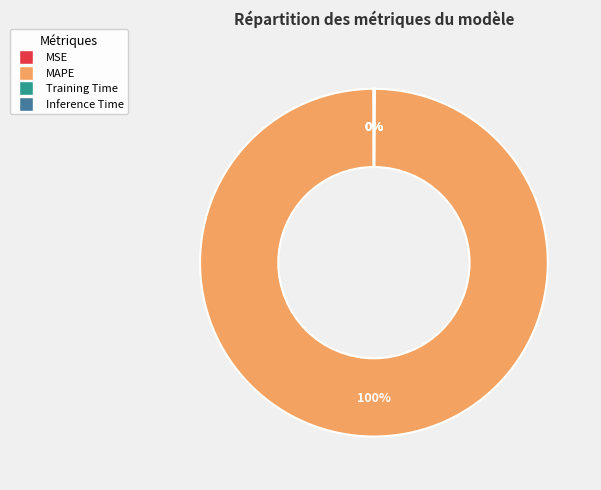

What percentage is the MAPE slice, to the nearest percent?

100%